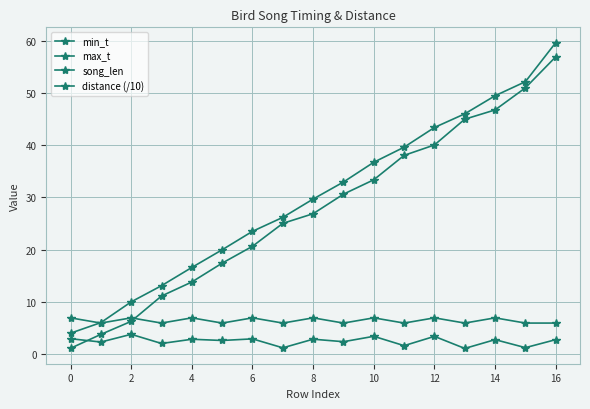

At which category is the sum across all series the highest?

16